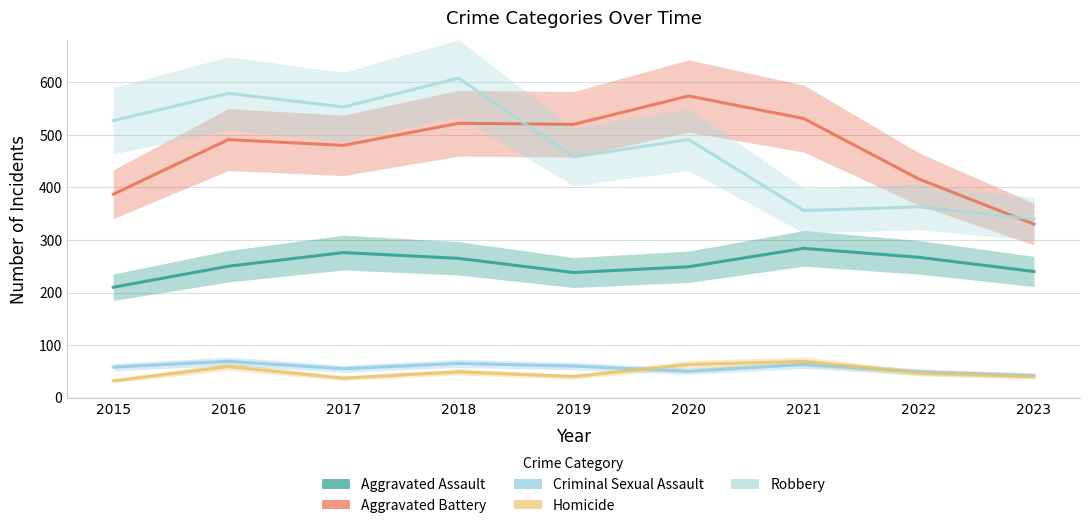

List the labels in order of Aggravated Assault value, smallest first.

2015, 2019, 2023, 2020, 2016, 2018, 2022, 2017, 2021